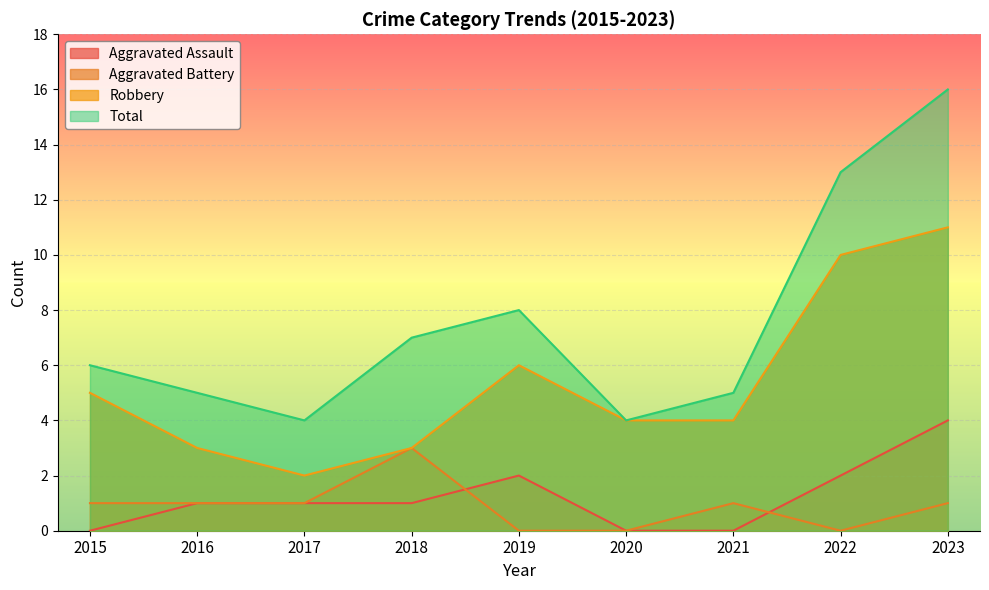

Reading left to right, what are all the values shown in this chart?

Aggravated Assault: 0	1	1	1	2	0	0	2	4
Aggravated Battery: 1	1	1	3	0	0	1	0	1
Robbery: 5	3	2	3	6	4	4	10	11
Total: 6	5	4	7	8	4	5	13	16